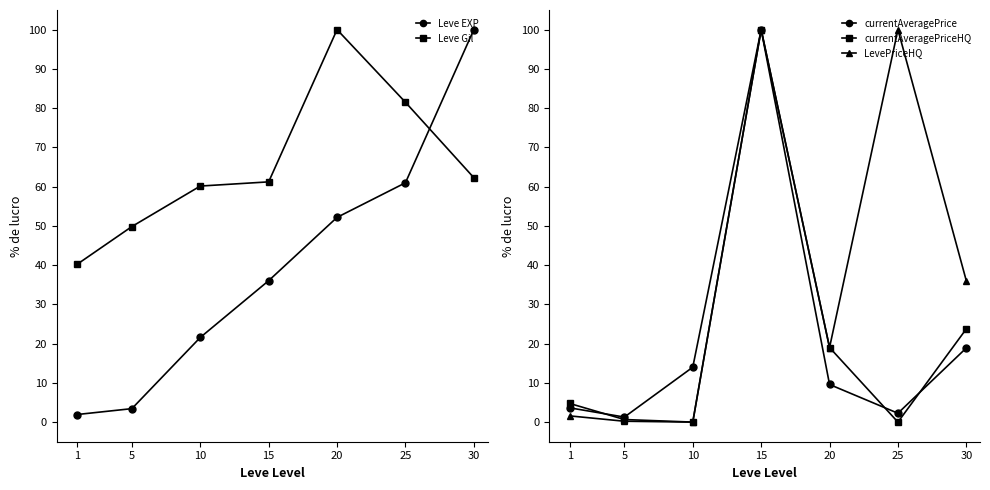

True or false: currentAveragePriceHQ and LevePriceHQ cross at least once.

False